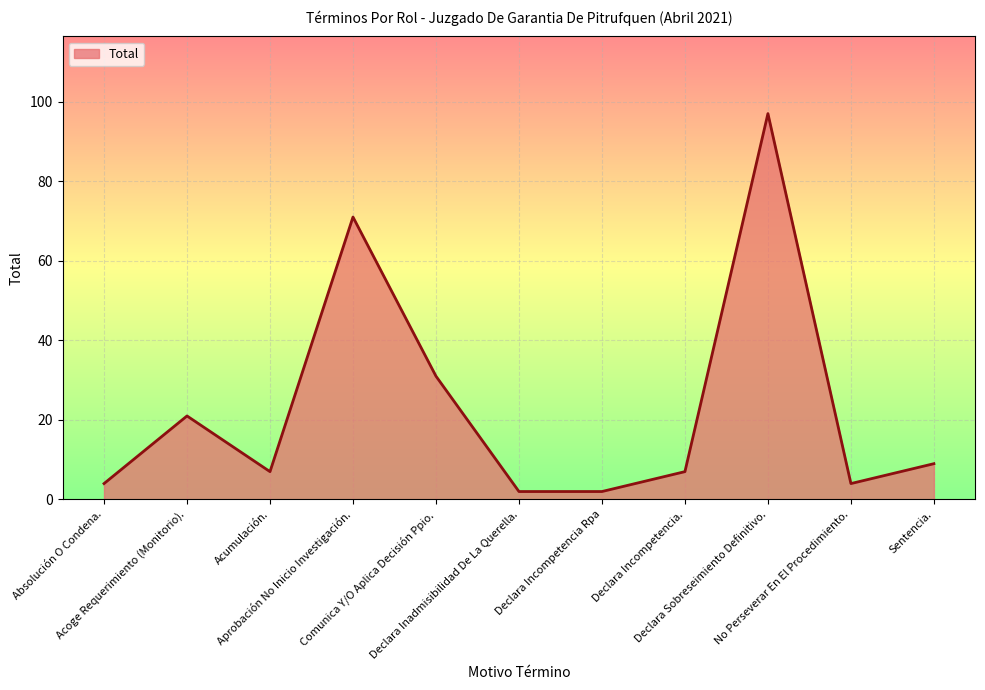

What is the difference between the maximum and minimum values?

95